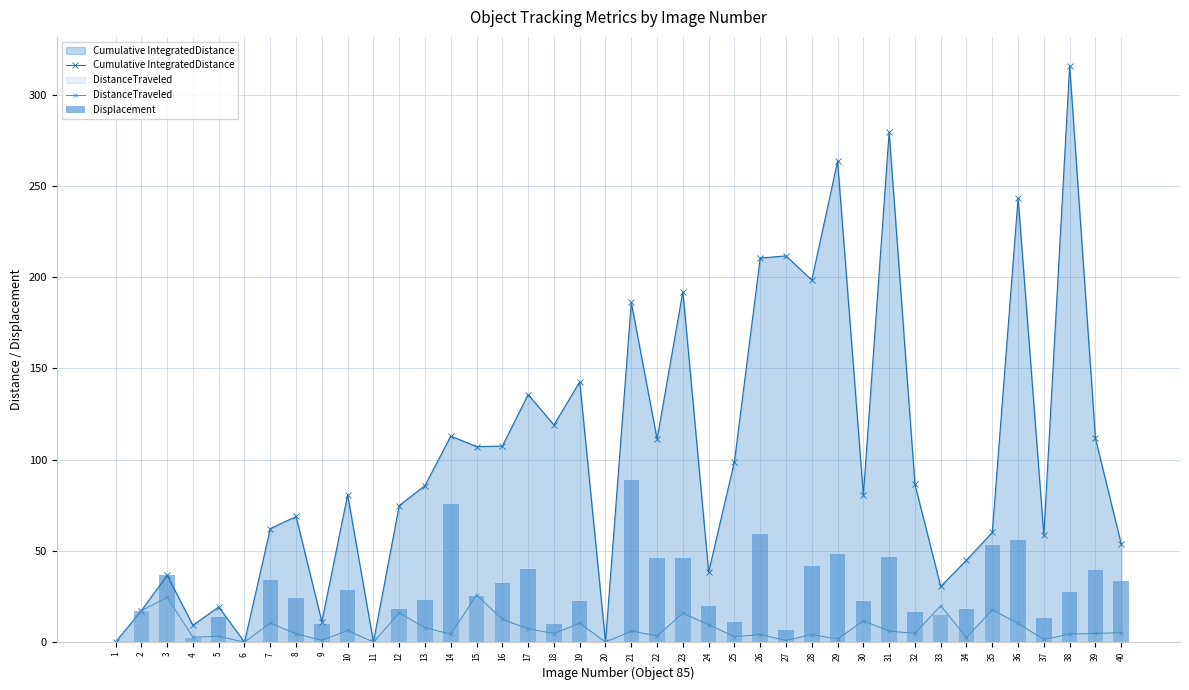

What is the value of the DistanceTraveled bar at the 9th from the left?

0.9